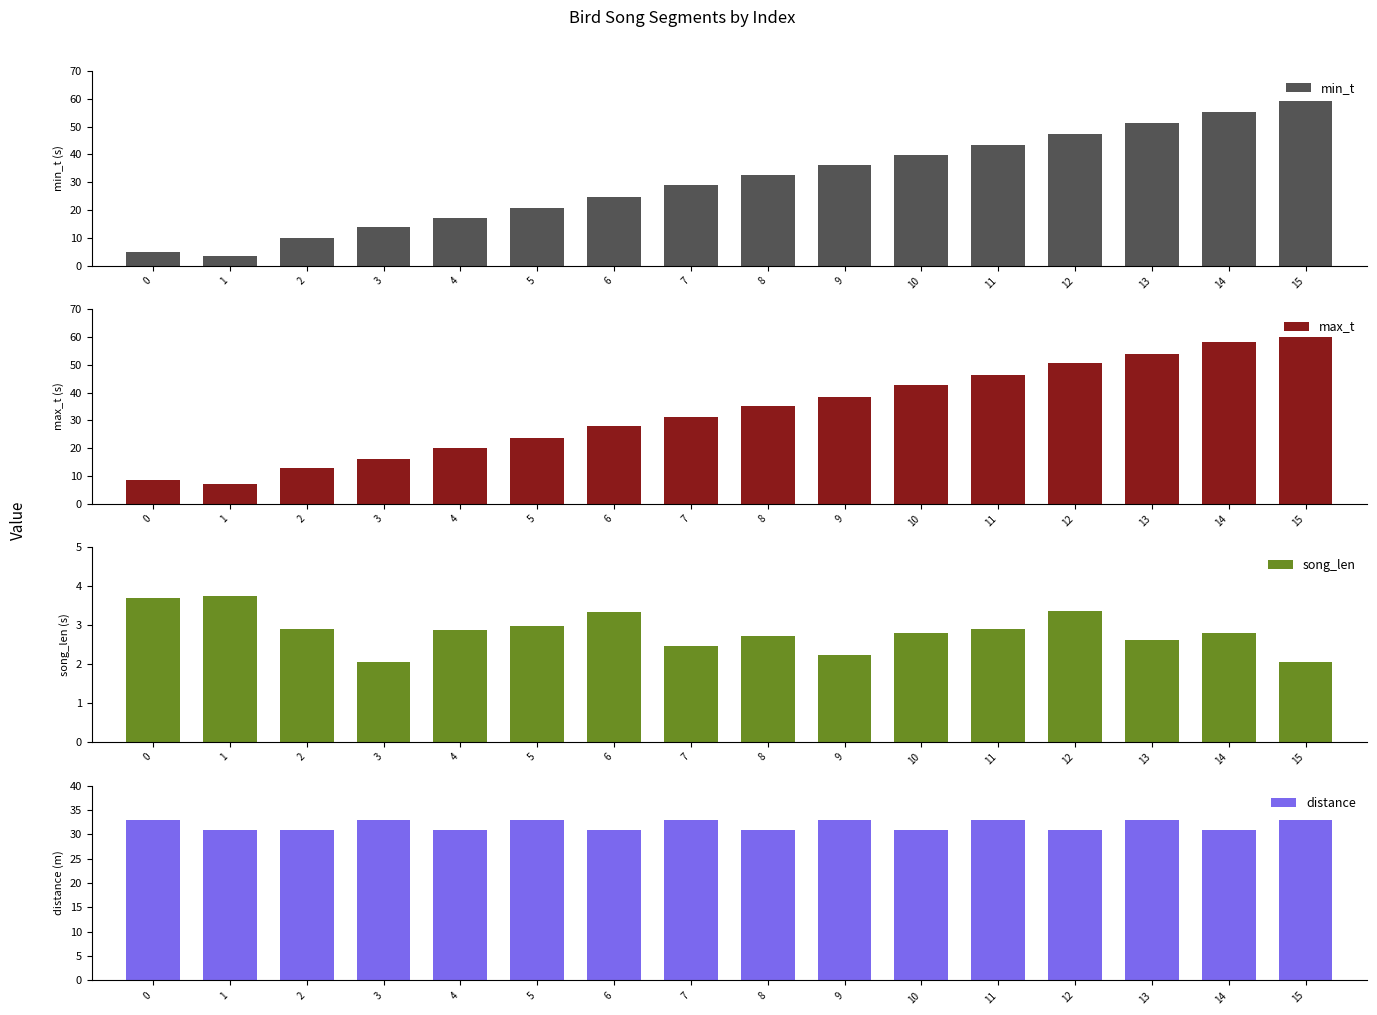

How many data points does each series have?

16